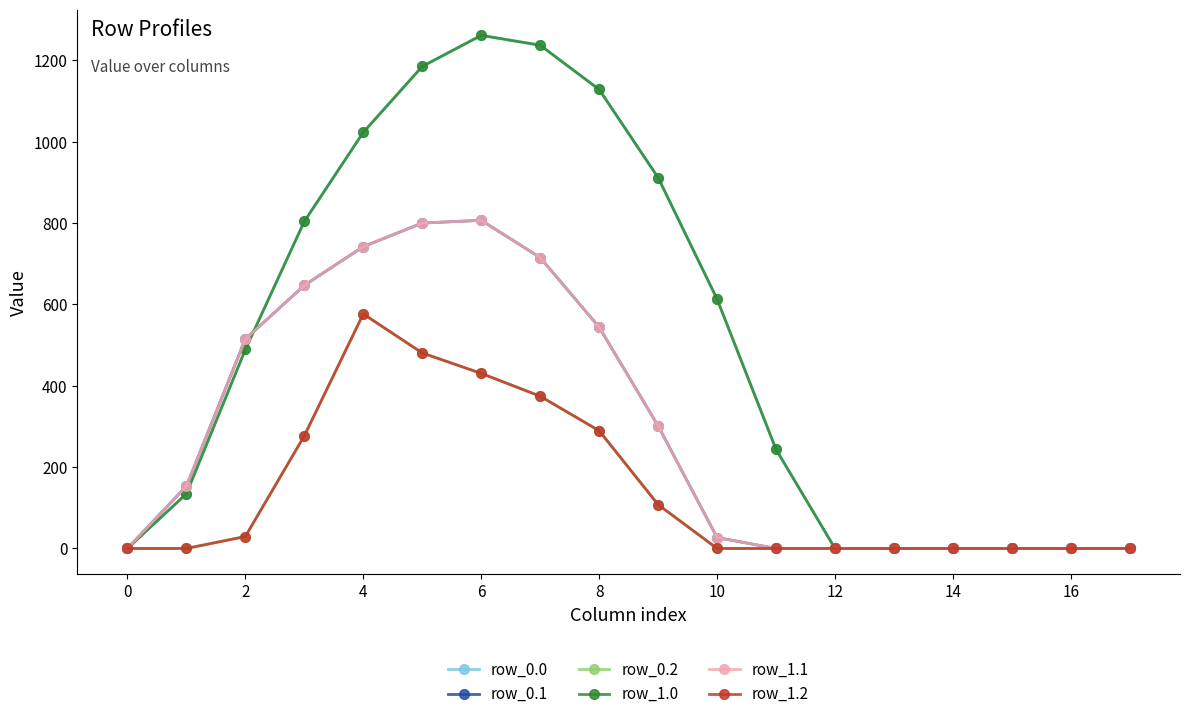

Is this an area chart (filled region under the line)?

No